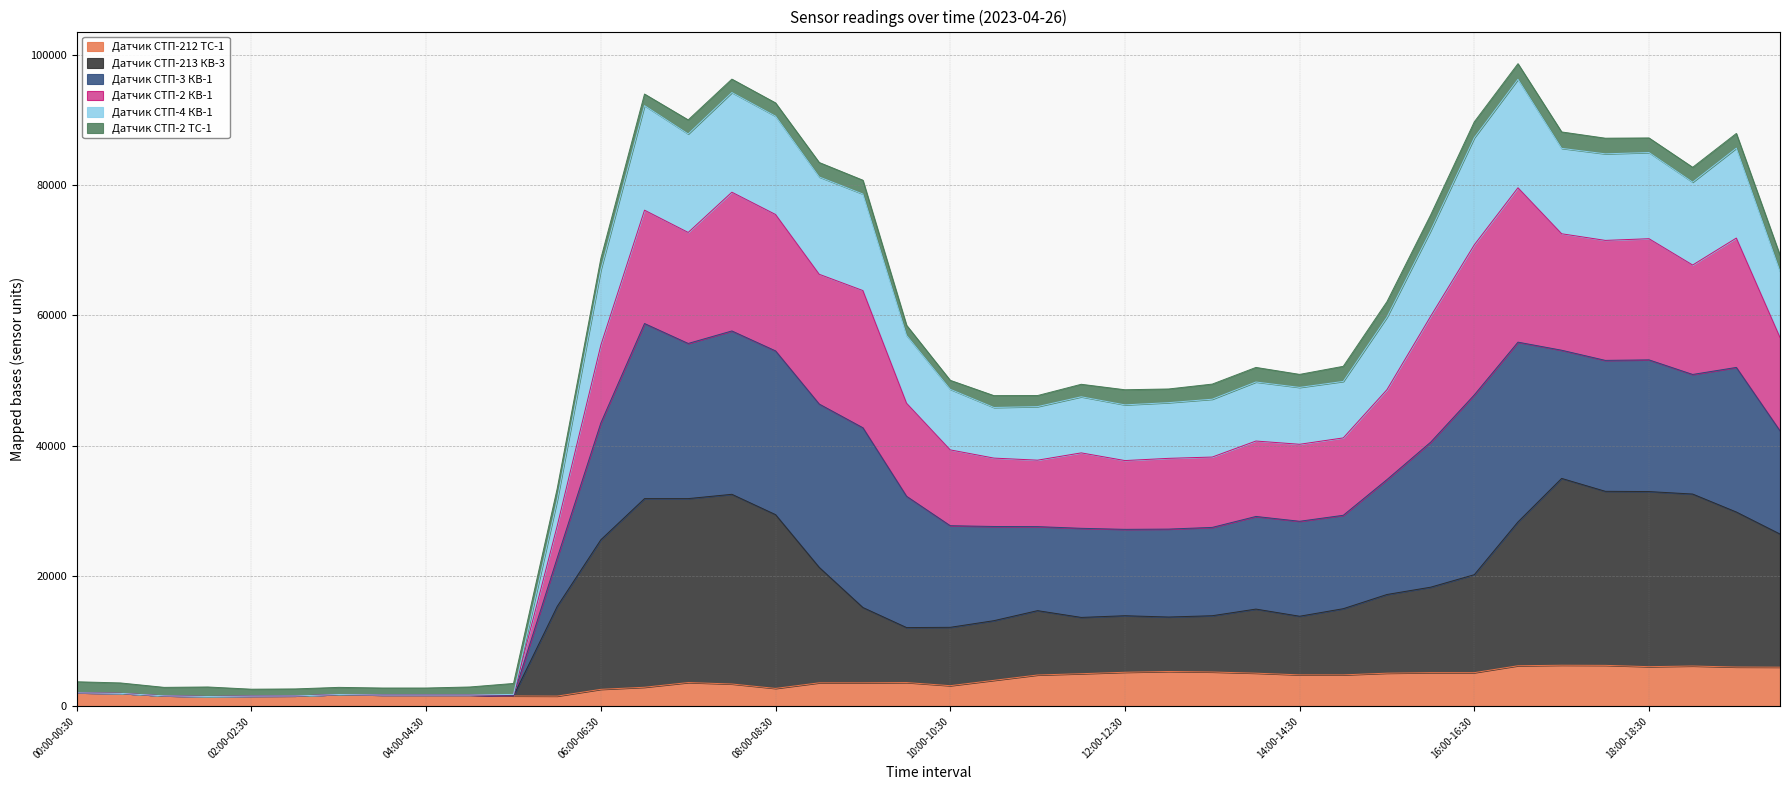

Which label corresponds to the largest value in the chart?

16:30-17:00